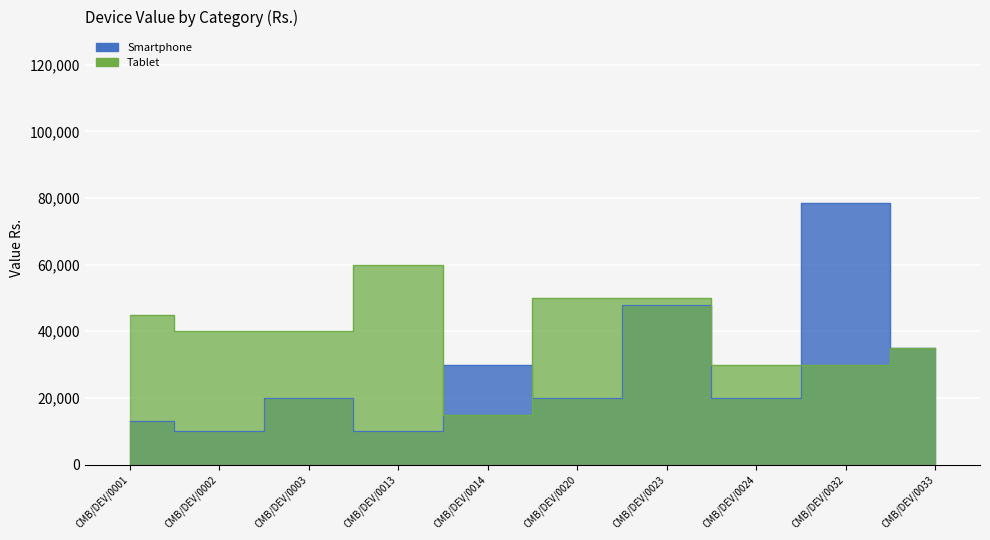

Rank the series by their maximum value, from lowest to highest.

Tablet, Smartphone